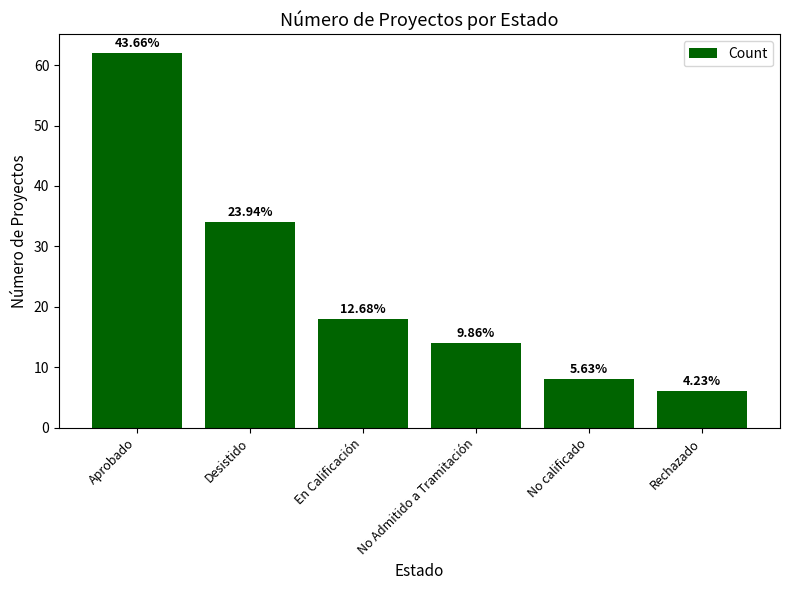

Where is the data nearest to the value 34?

Desistido